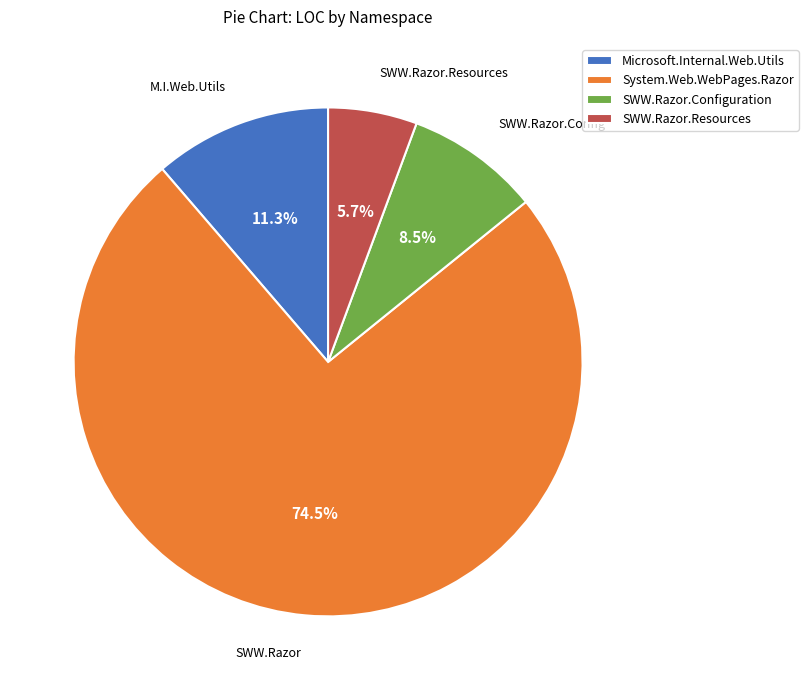

Which category has the smallest portion of the pie?

SWW.Razor.Resources